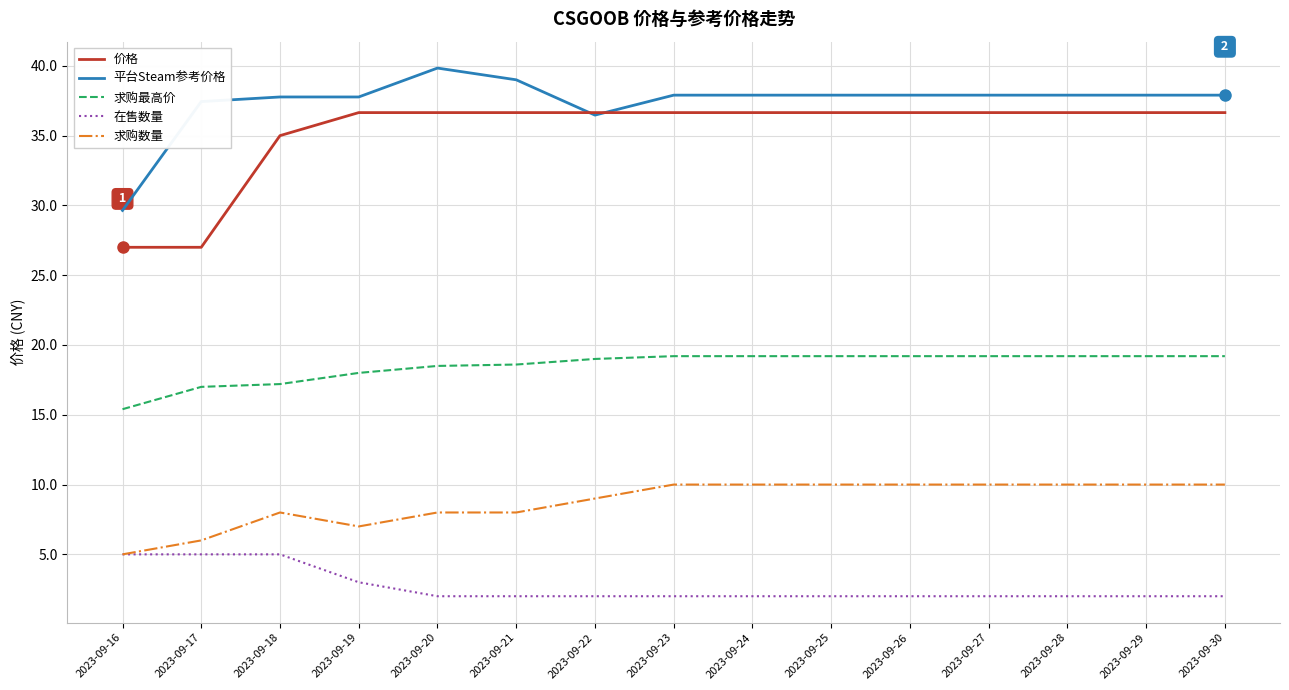

Which series changed the most between 2023-09-17 and 2023-09-30?

价格